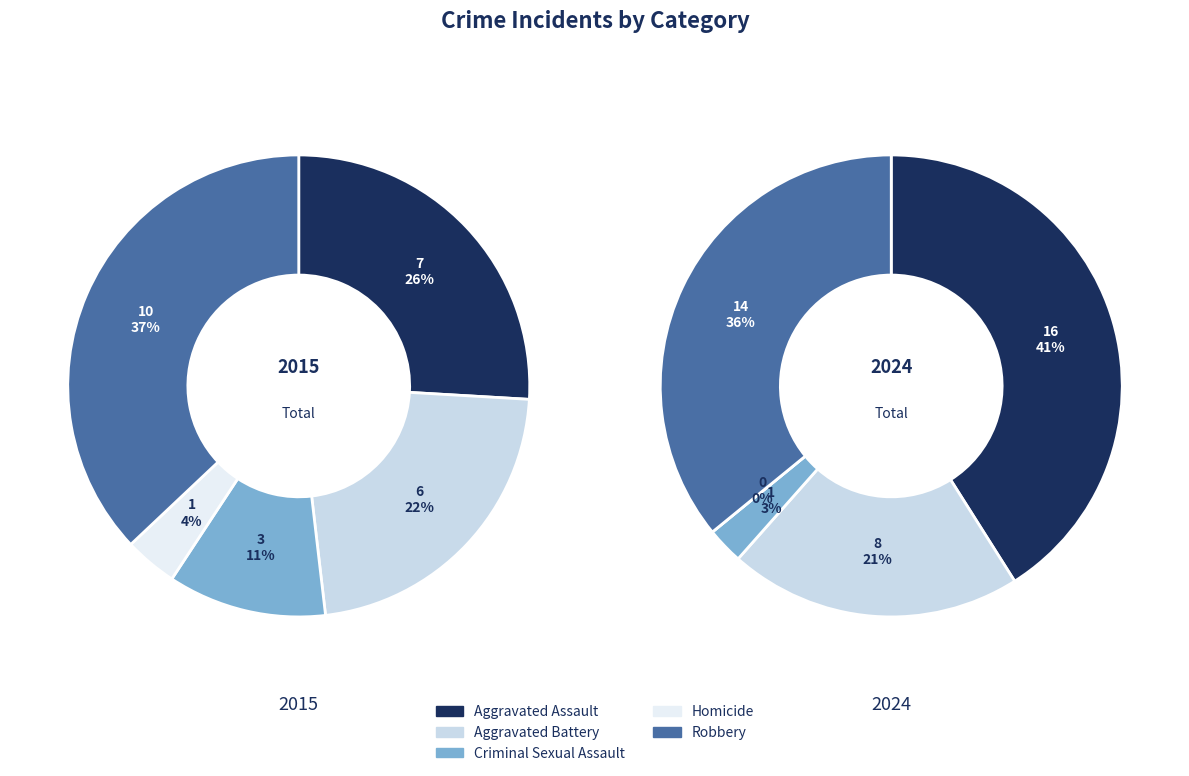

To the nearest percent, what portion does Aggravated Battery represent?

22%